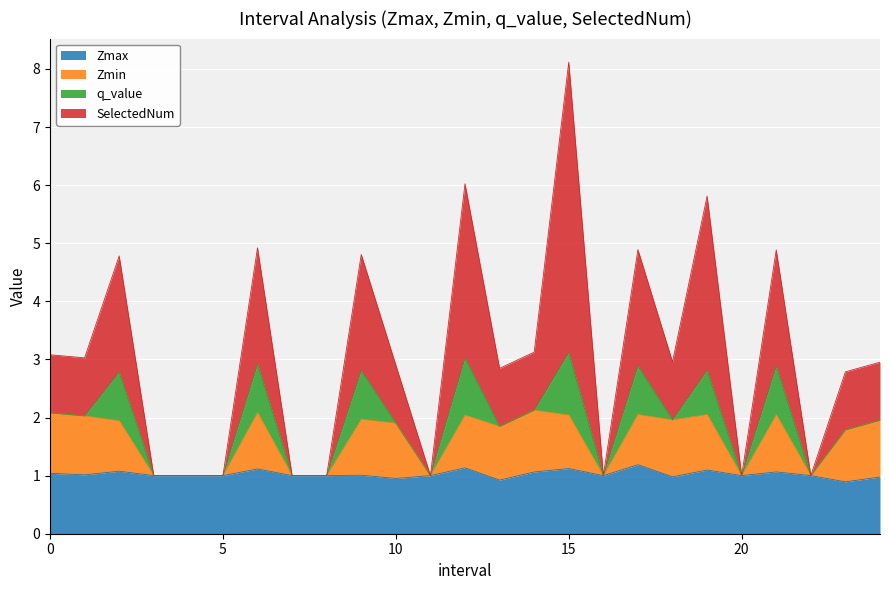

Which series has the largest total across all categories?

SelectedNum